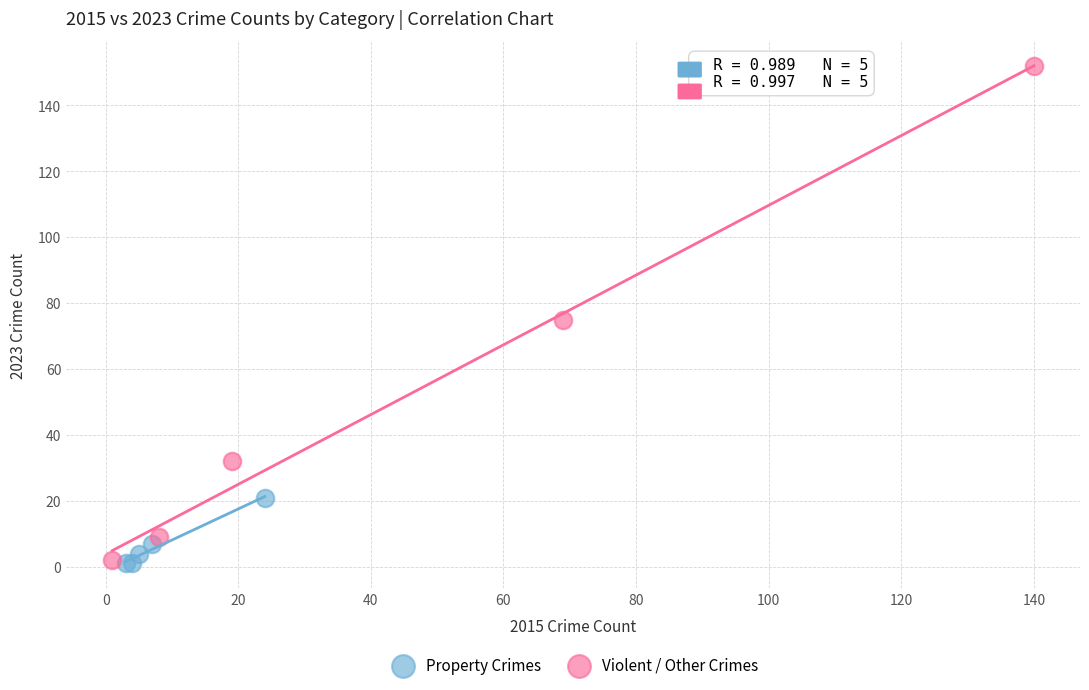

Which series reaches the maximum Y coordinate?

Violent / Other Crimes